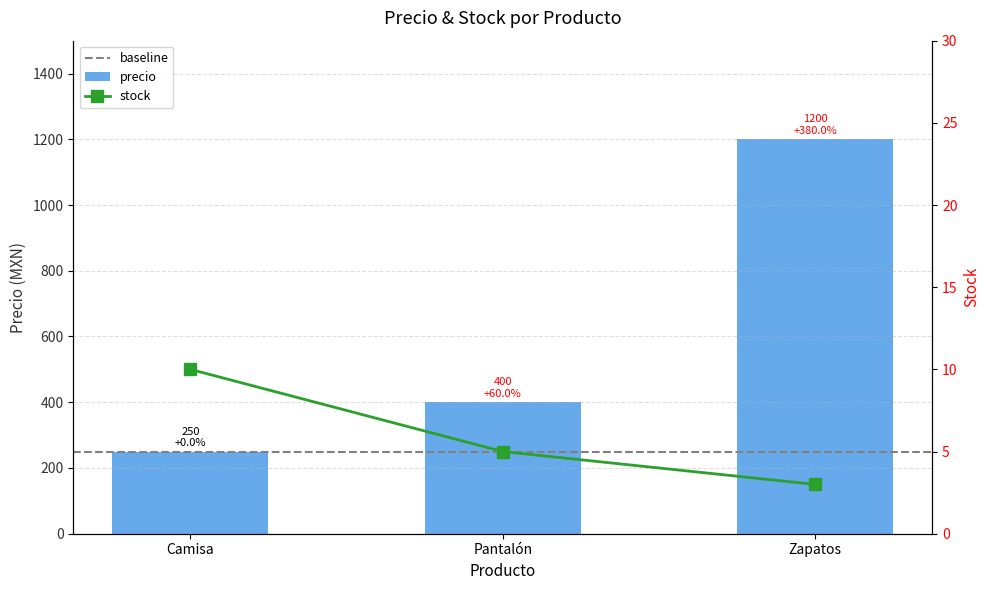

True or false: stock has a value of 8 at Pantalón.

False